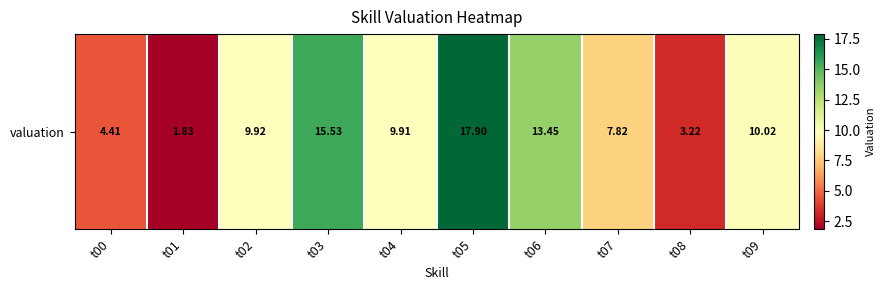

What is the difference between the values at t08 and t01?

1.4